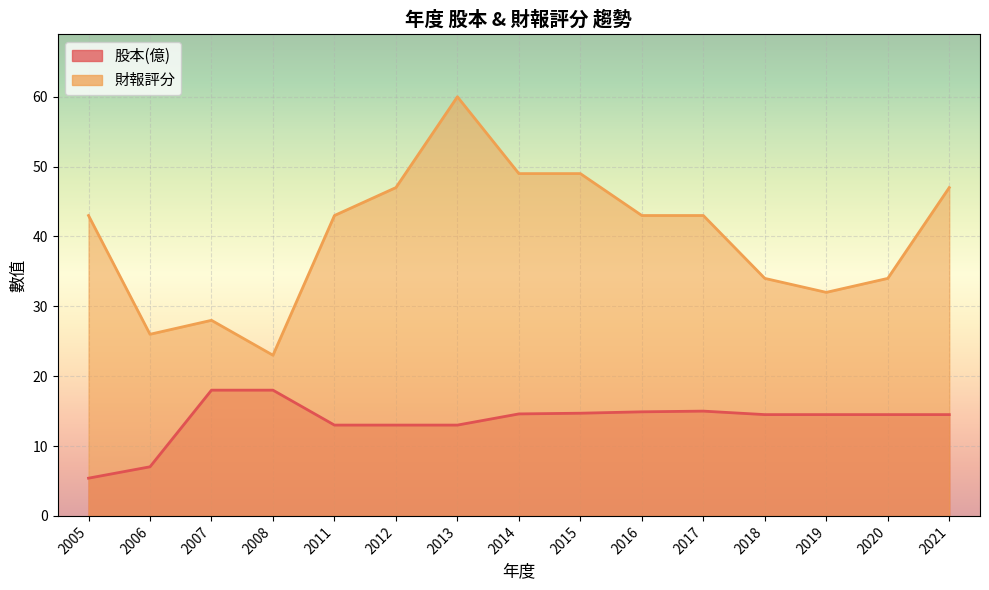

List the series in order of their overall mean, highest first.

財報評分, 股本(億)